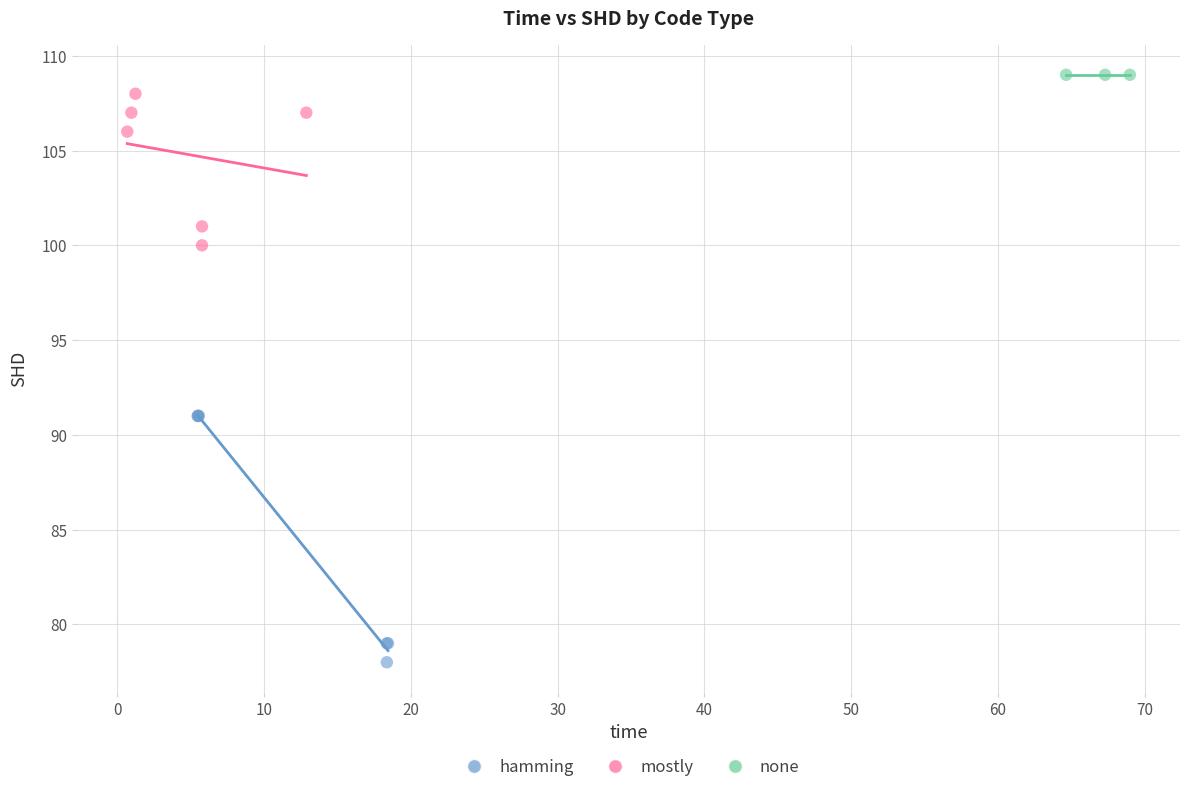

Which series contains the highest Y value?

none